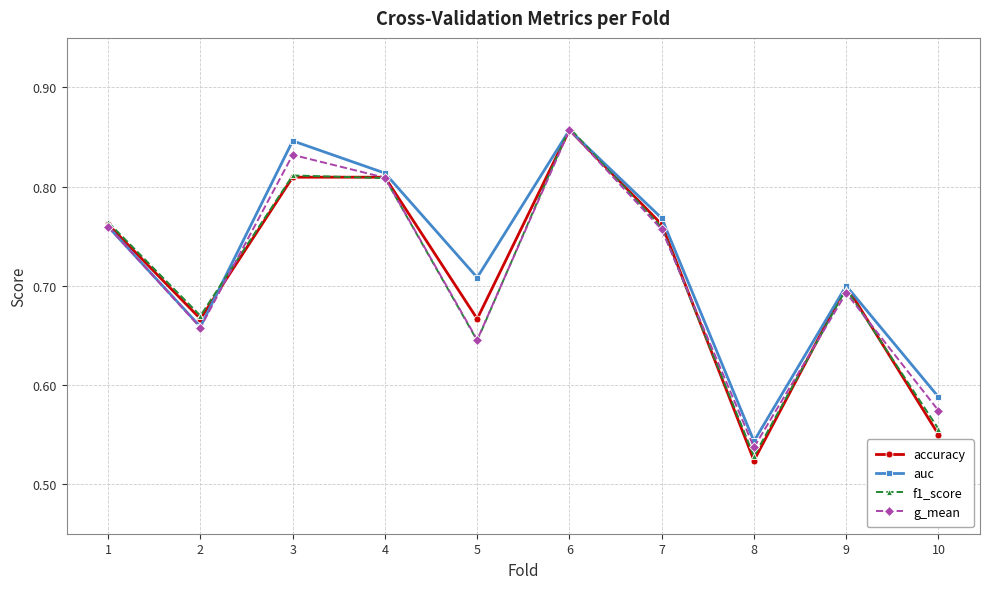

Count the g_mean values in the range 0 to 1.

10